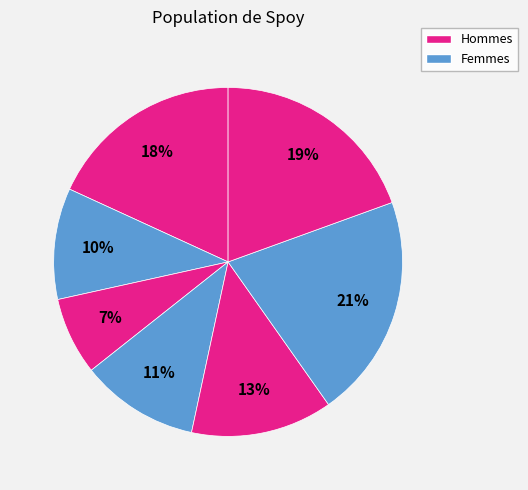

Count the number of slices in the pie.

7